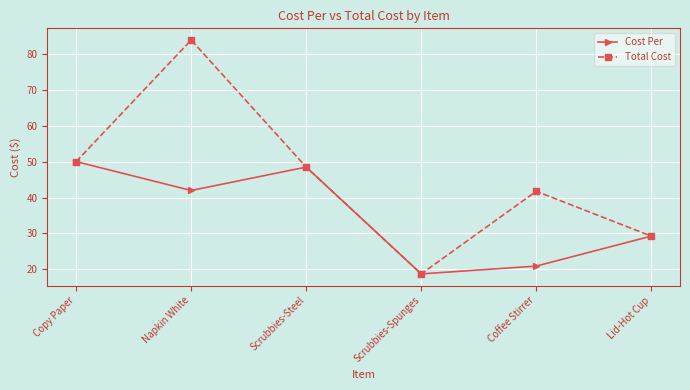

What is the label of the 6th point from the right?

Copy Paper